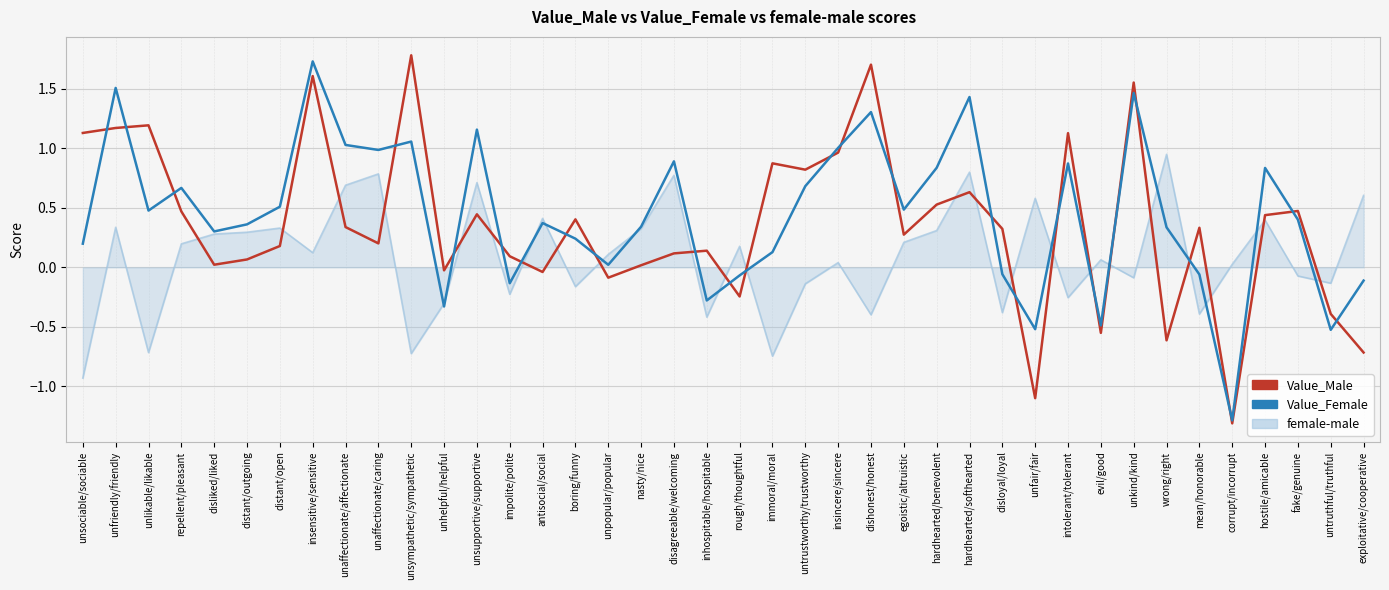

At unaffectionate/affectionate, list the series in order from smallest to largest.

Value_Male, female-male, Value_Female